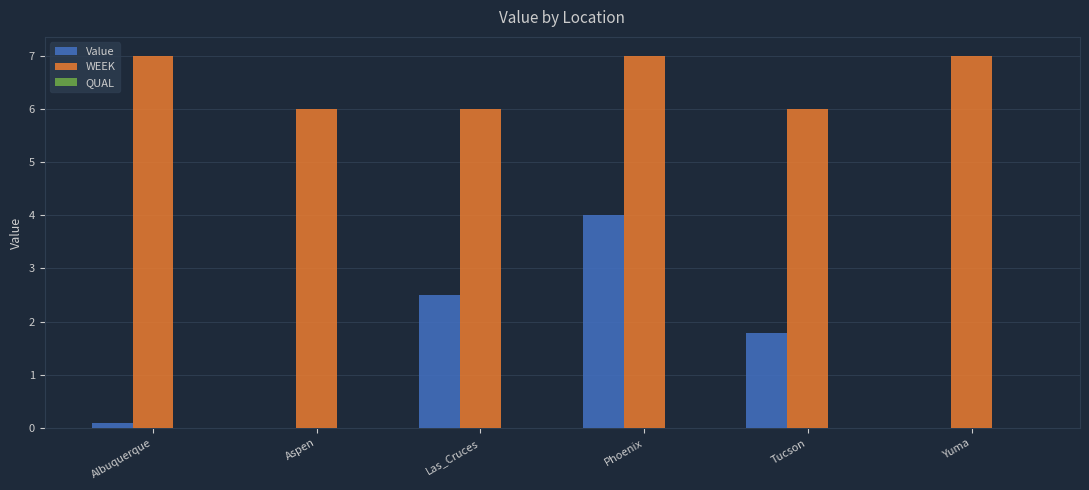

What is the sum of all Value values?

8.4